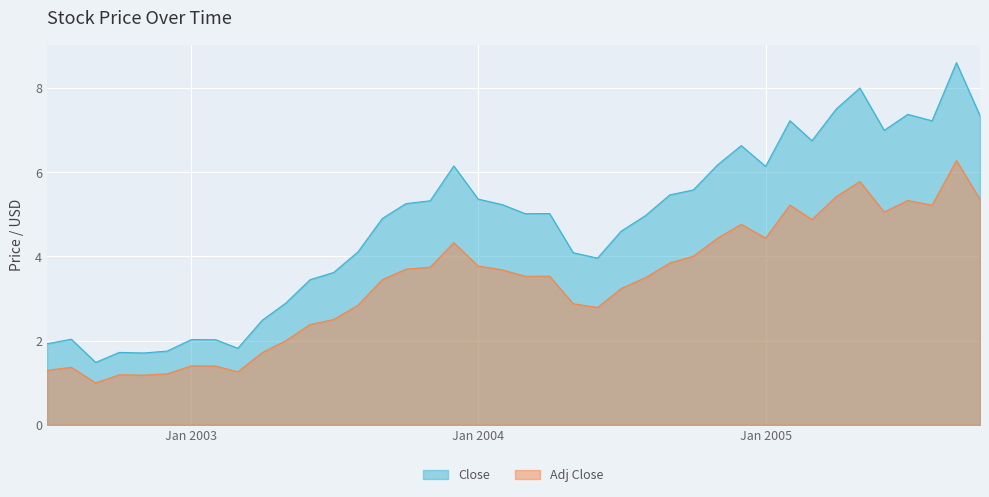

Rank the series at 2003-08 from highest to lowest value.

Close, Adj Close